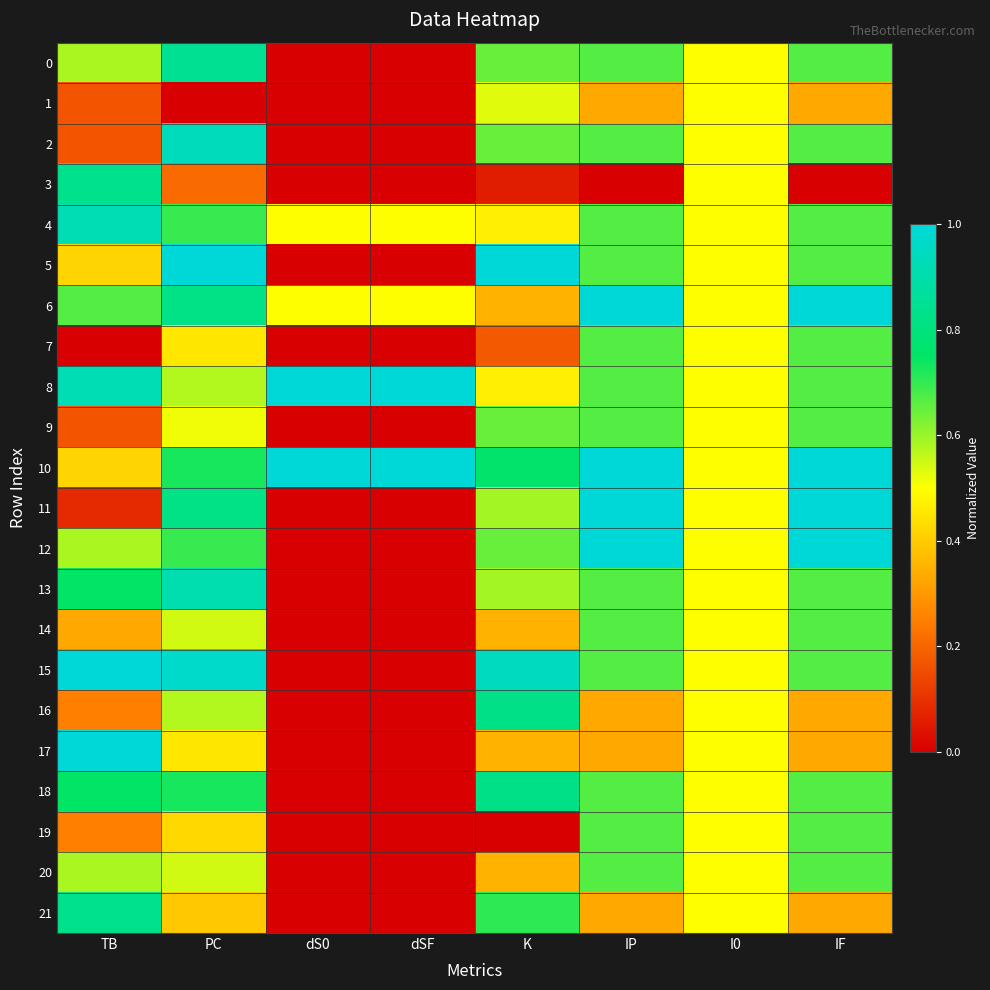

At which category is the sum across all series the highest?

IP